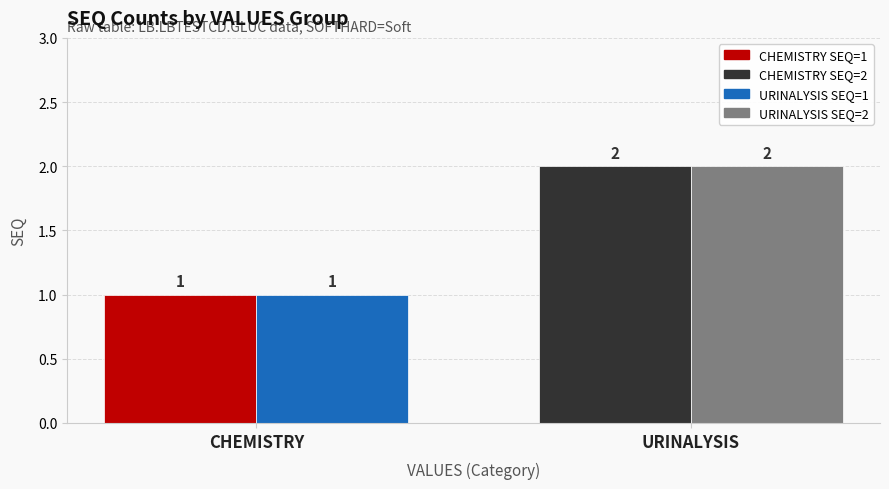

What is the label of the 1st bar from the right?

URINALYSIS